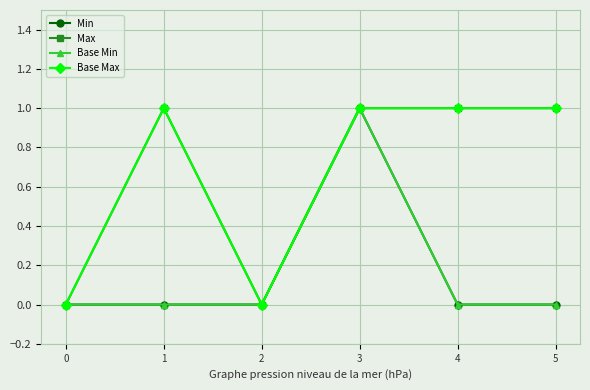

Does the chart have visible grid lines?

Yes